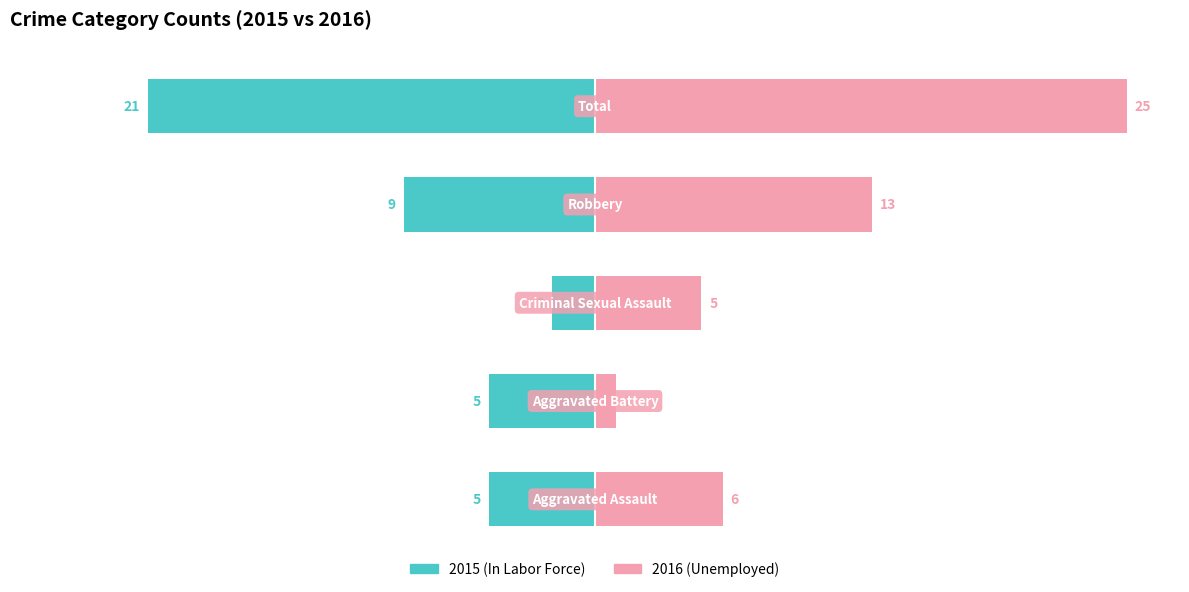

Which series has the largest range (max minus min)?

Unemployed